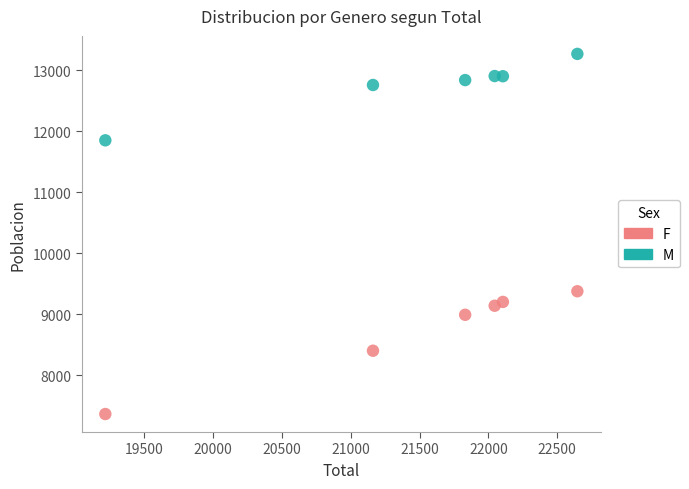

Which series has the widest spread of Y values?

F